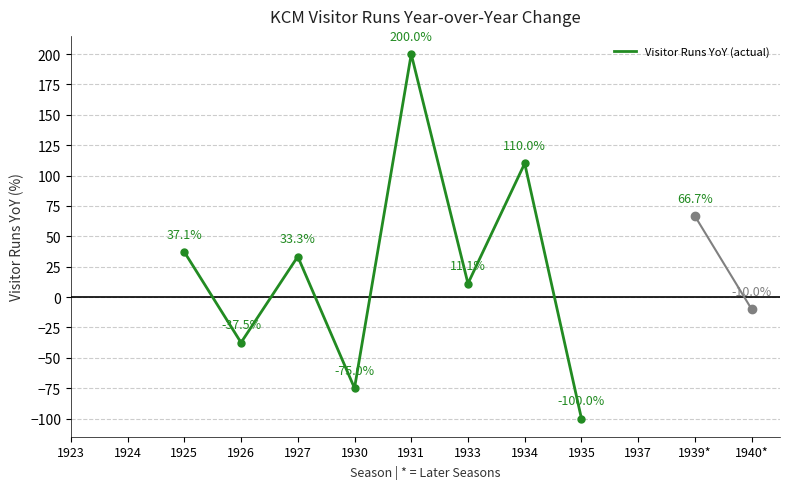

What is the label of the 10th point from the left?

1935